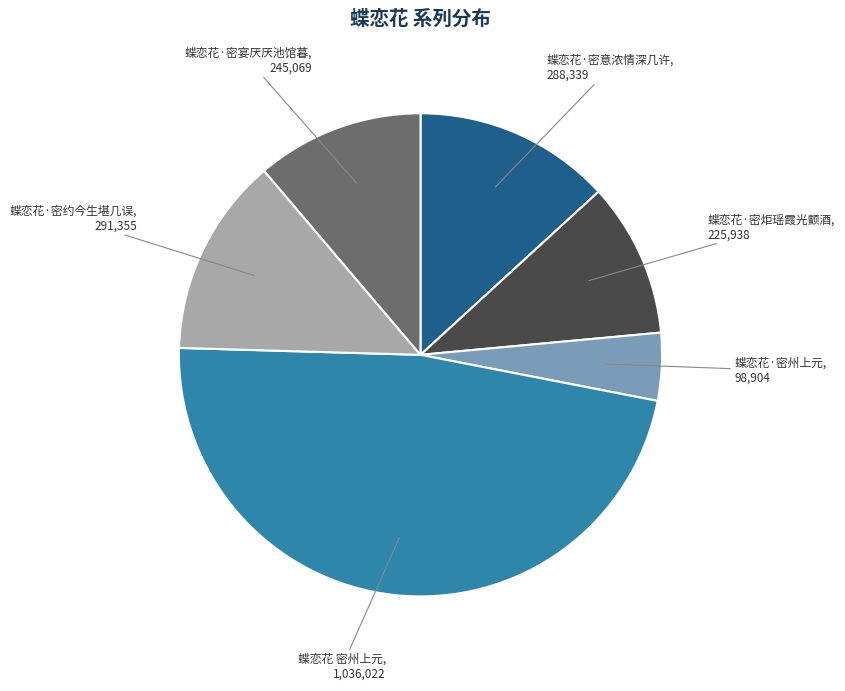

Does any single category account for the majority?

No